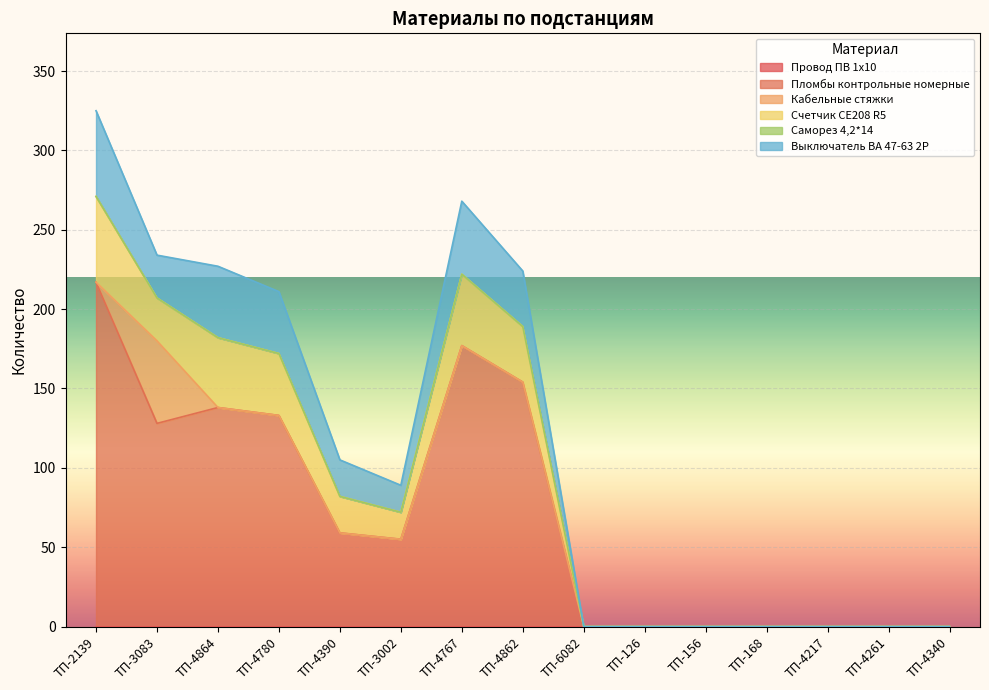

True or false: Провод ПВ 1х10 has more than 2 points higher than both neighbors.

False